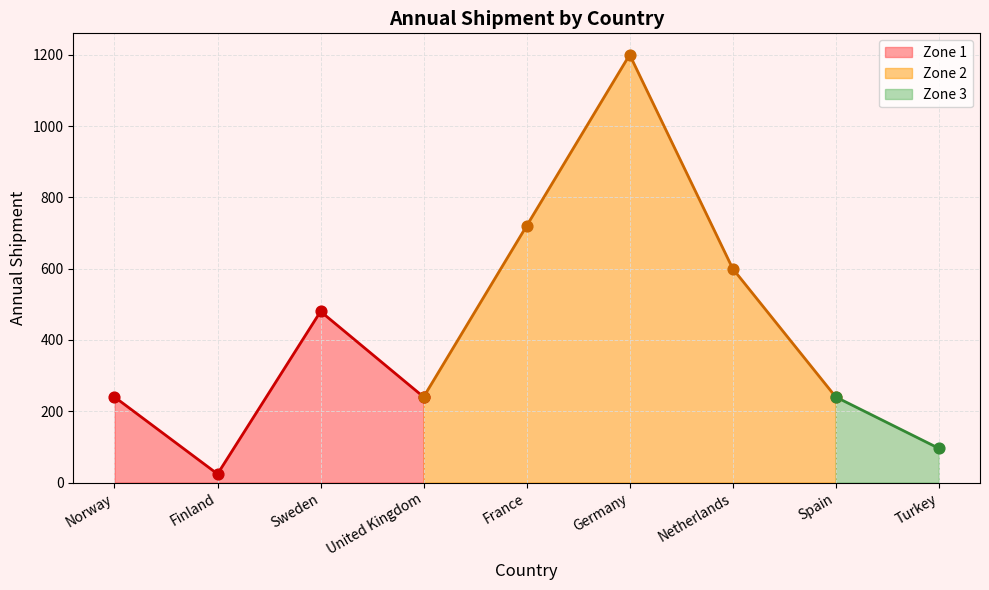

What is the change in value from United Kingdom to Netherlands?

+360